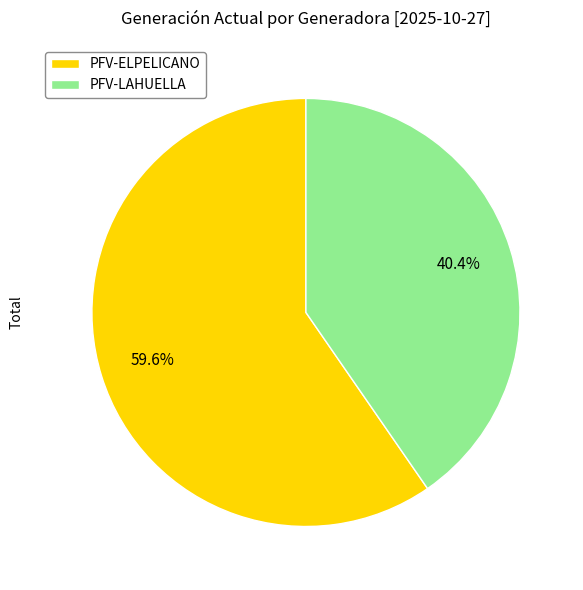

Rank the categories by value from lowest to highest.

PFV-LAHUELLA, PFV-ELPELICANO